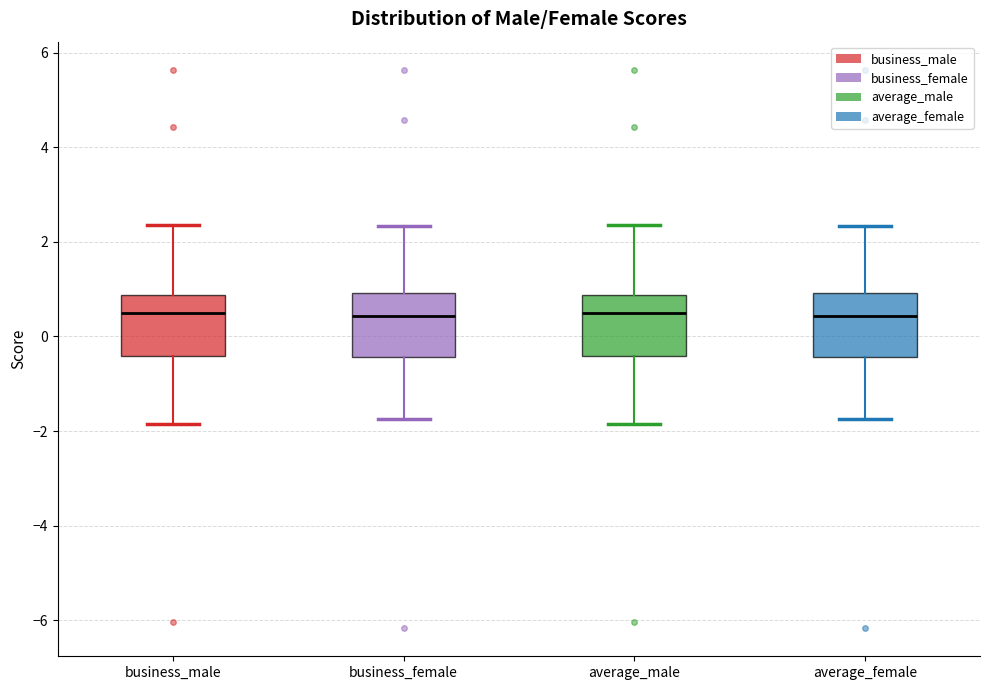

Where does the lower whisker of the box for average_male end on the y-axis? The values are not printed on the chart, so give them approximately, as read against the axis.

-1.8